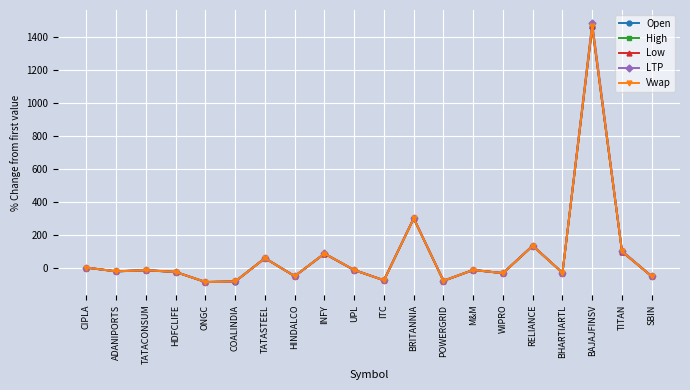

True or false: Vwap has more than 0 points higher than both neighbors.

True